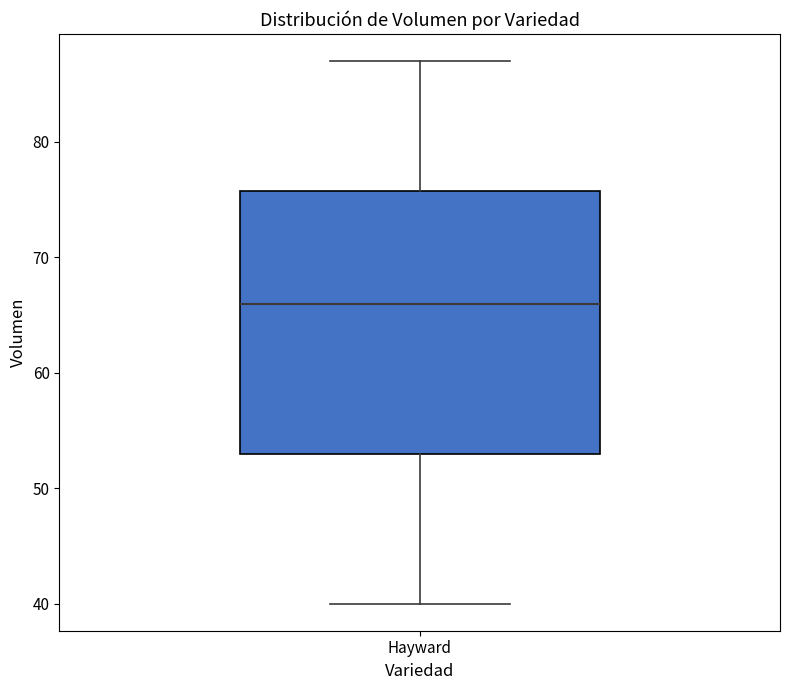

Where is the lower edge of the box for Hayward on the y-axis? The values are not printed on the chart, so give them approximately, as read against the axis.

53